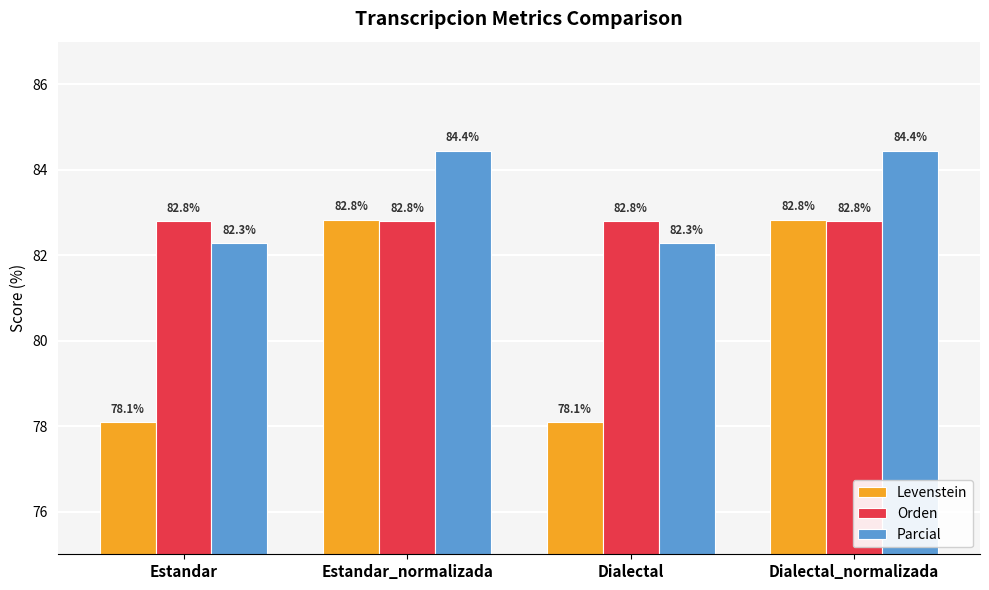

List the series in order of their overall mean, highest first.

Parcial, Orden, Levenstein